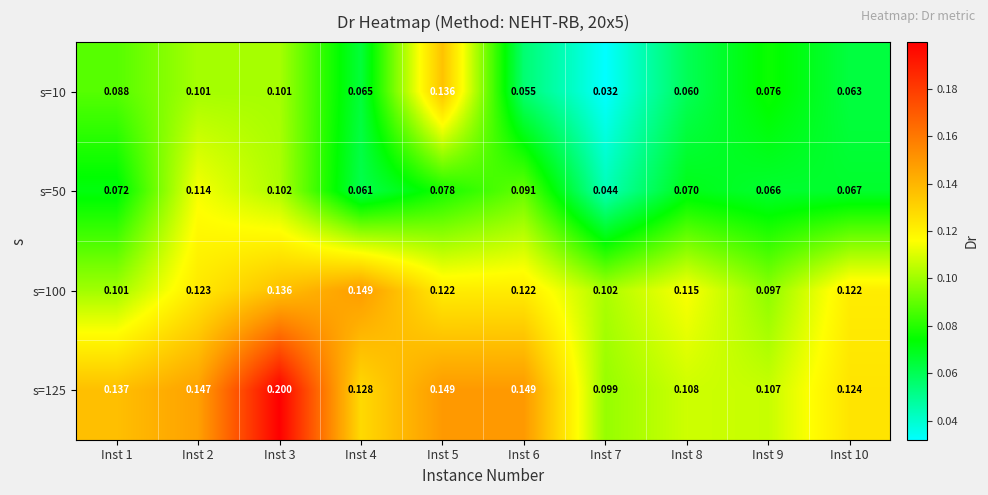

Is the value of s=50 at Inst 8 greater than the value of s=10 at Inst 2?

No